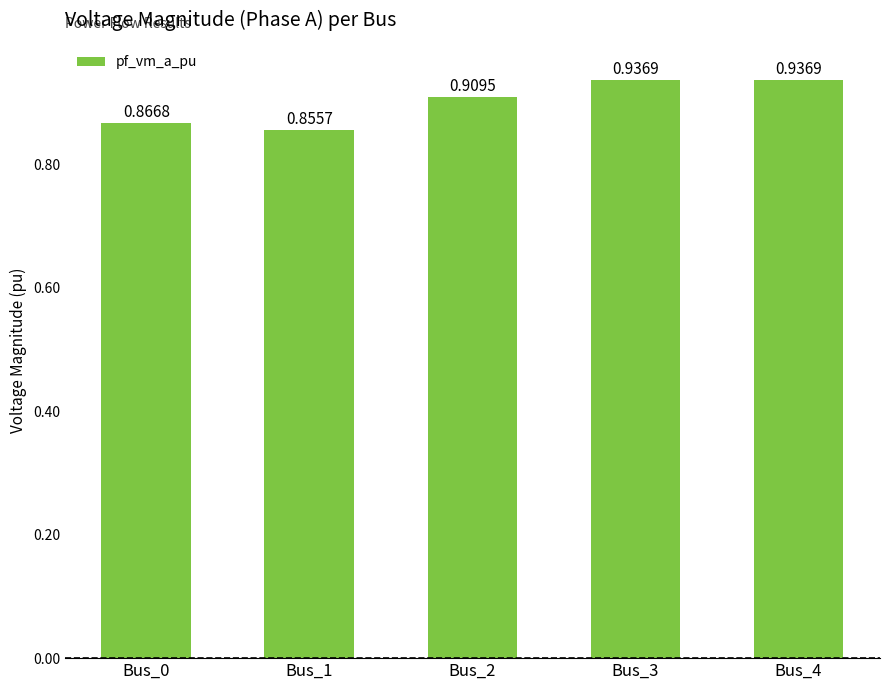

What is the change in value from Bus_0 to Bus_4?

+0.1